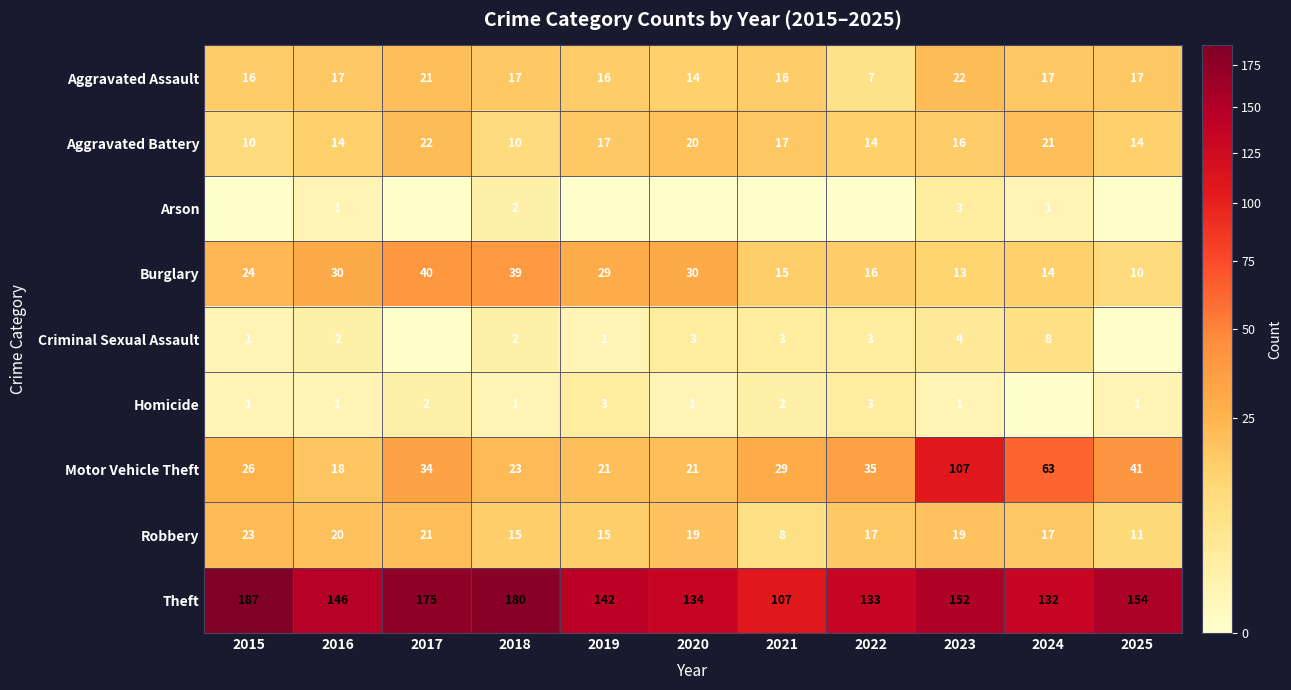

What is the sum of the Aggravated Assault values at 2021 and 2025?

33